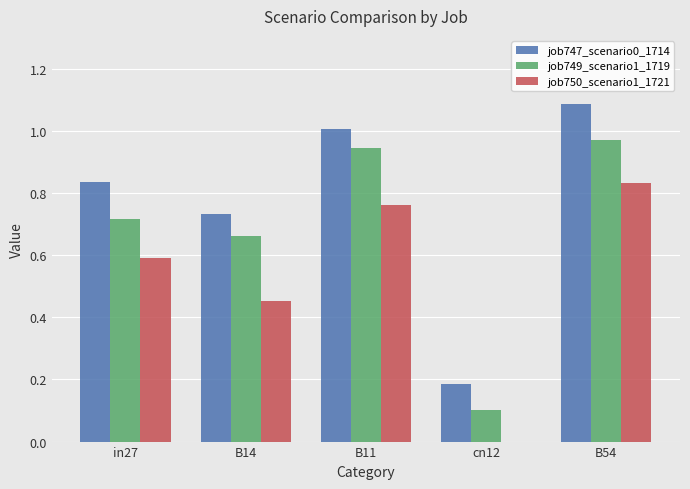

Which series changed the most between cn12 and B54?

job747_scenario0_1714